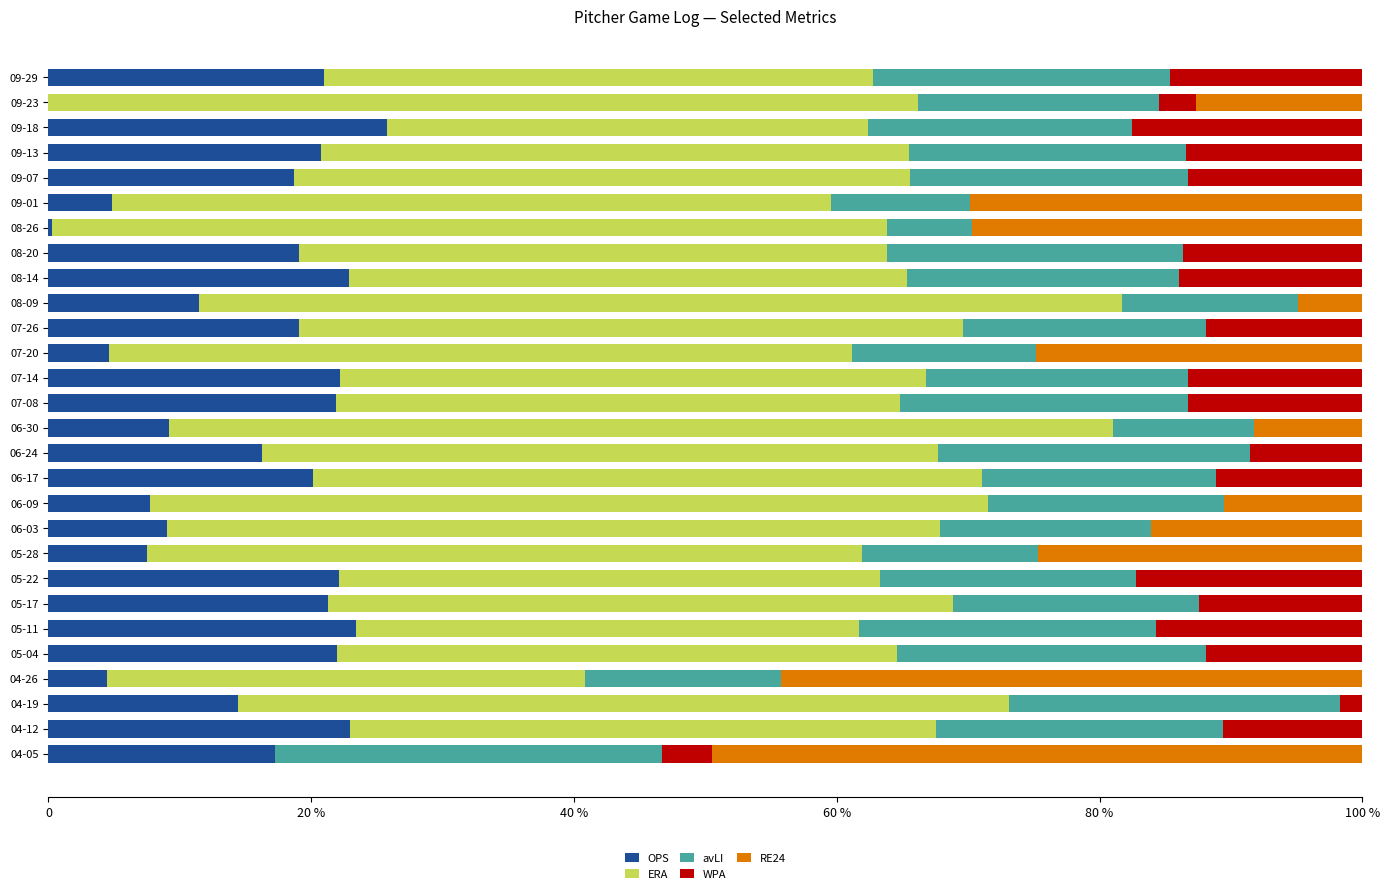

What are all the series names shown in the legend?

OPS, ERA, avLI, WPA, RE24